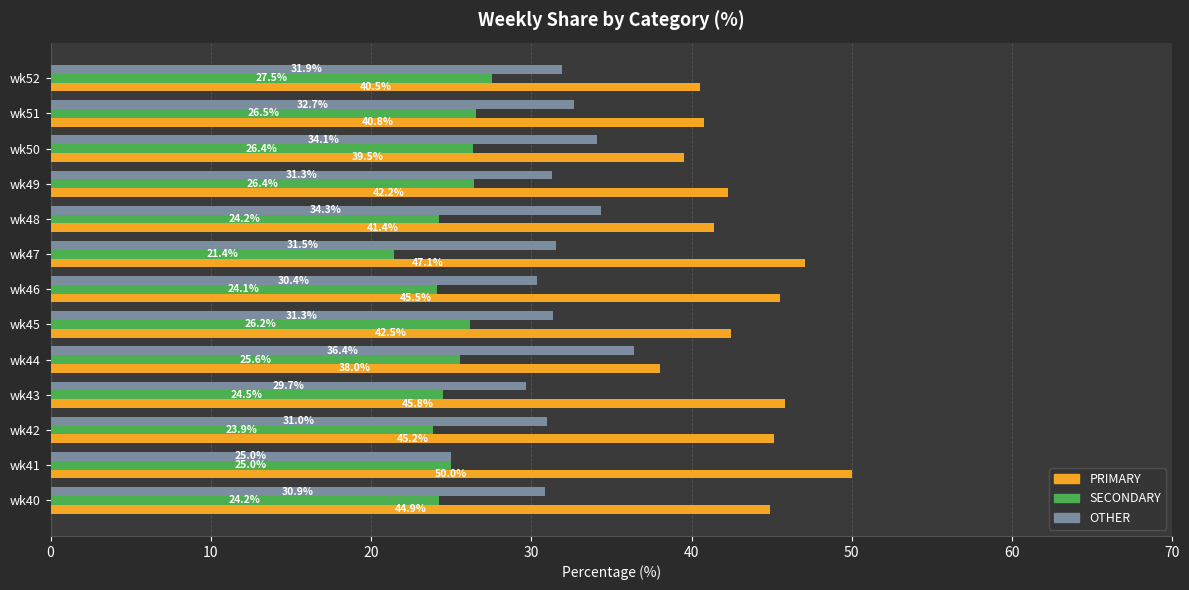

List the series in order of their peak value, lowest first.

SECONDARY, OTHER, PRIMARY